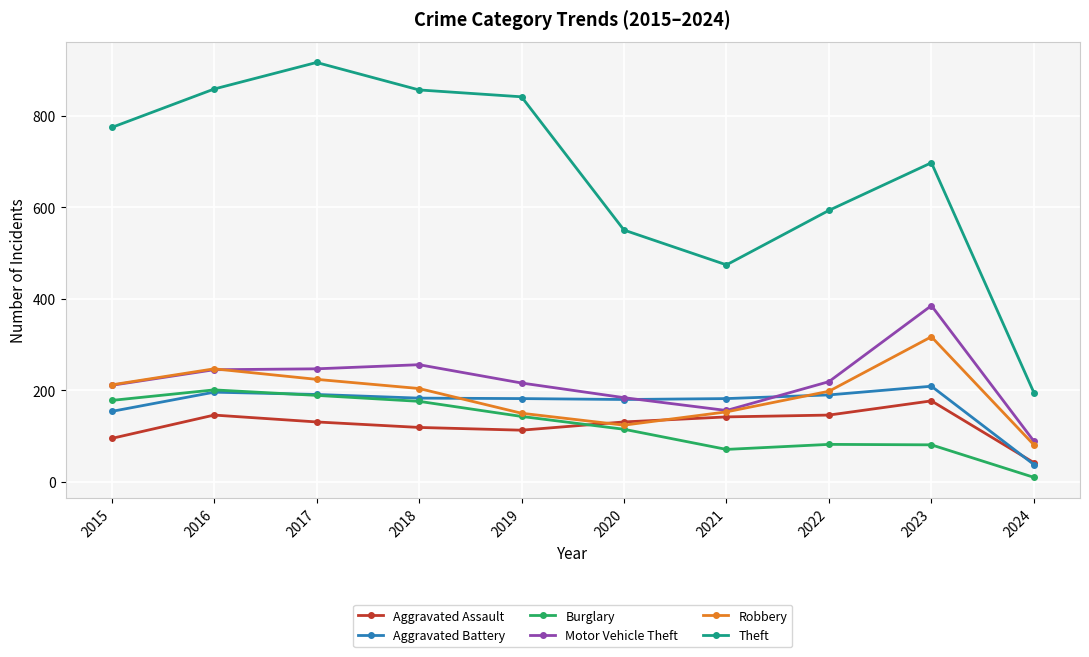

The Burglary series shows 121 at 2021. True or false?

False